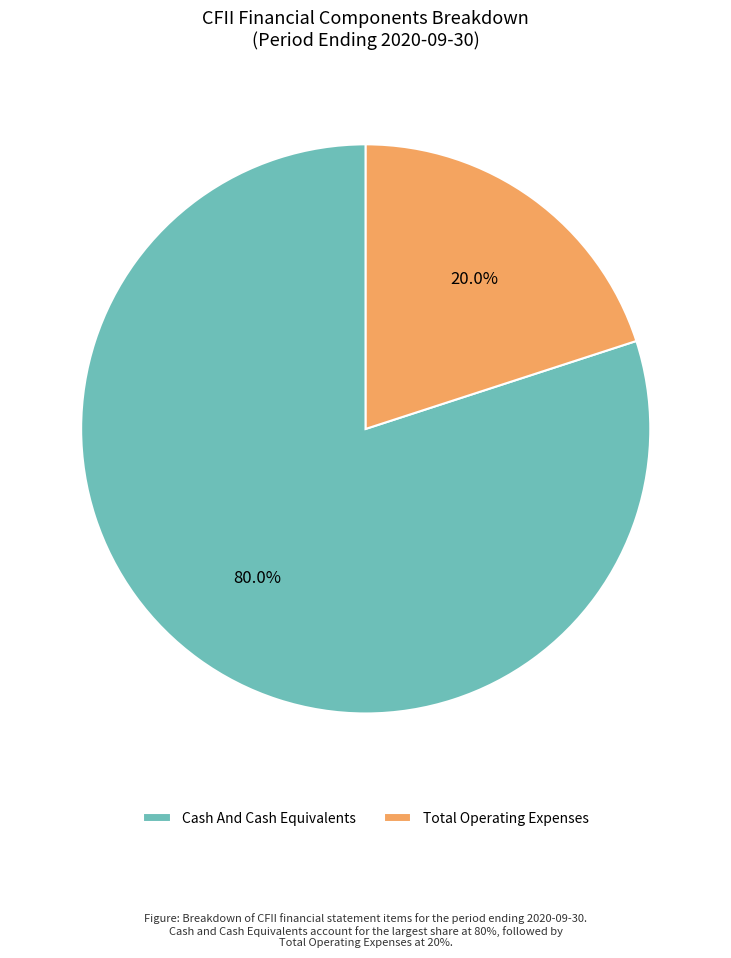

Which category has the biggest portion of the pie?

Cash And Cash Equivalents